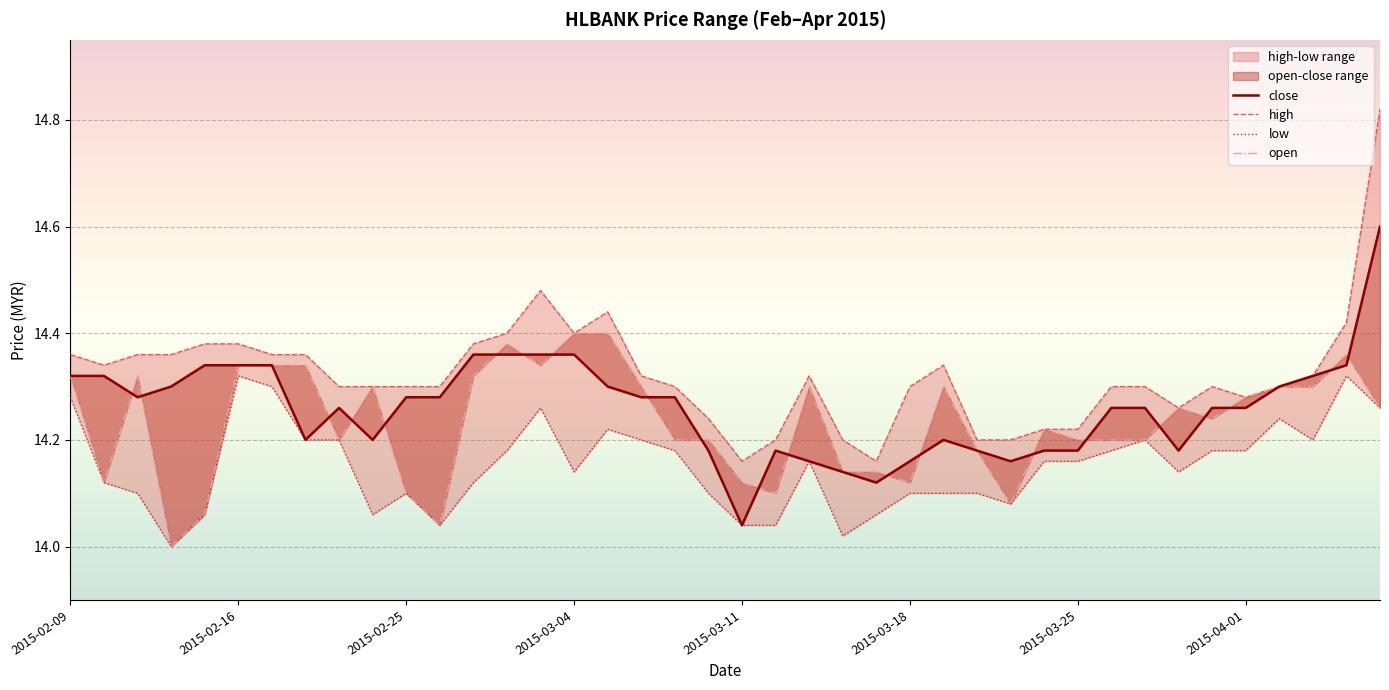

At which category does close reach its first local peak?

8